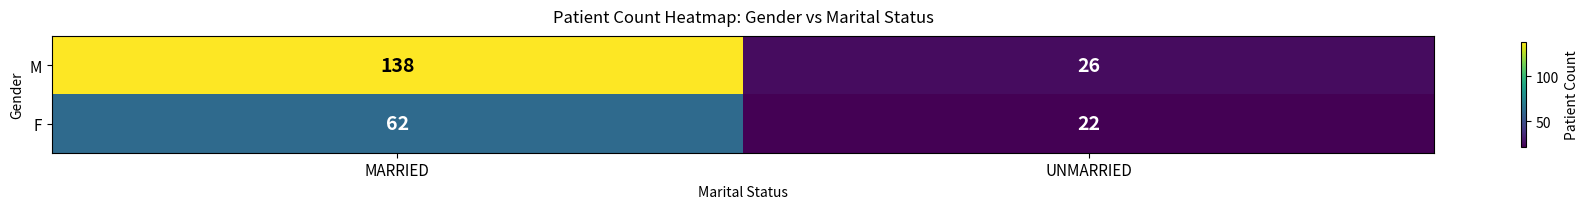

Which series changed the most between MARRIED and UNMARRIED?

M